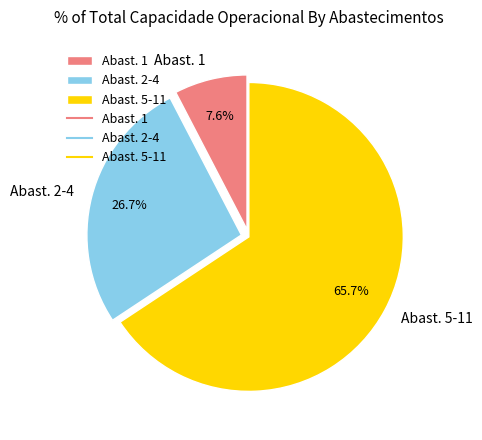

How many slices are in this pie chart?

3